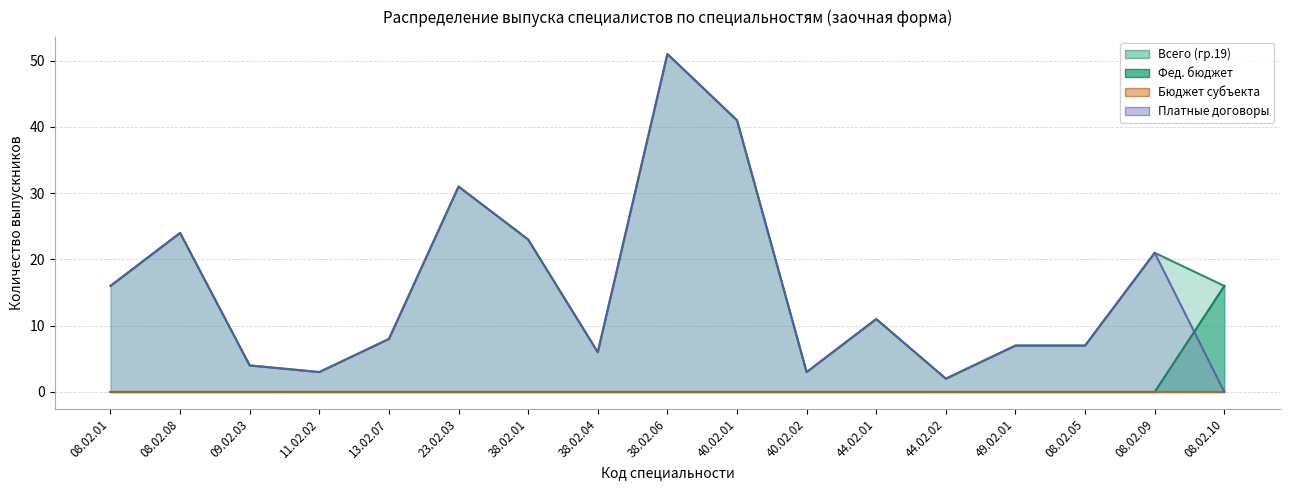

The value of Всего (гр.19) at 08.02.05 is 4. True or false?

False